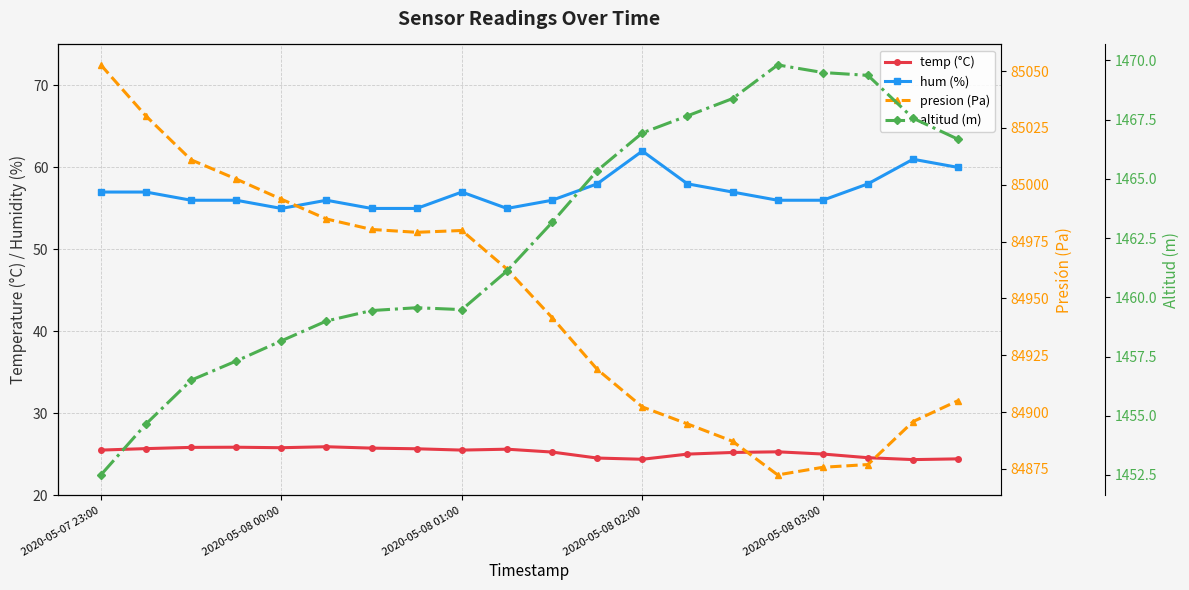

Which series has the largest range (max minus min)?

presion (Pa)